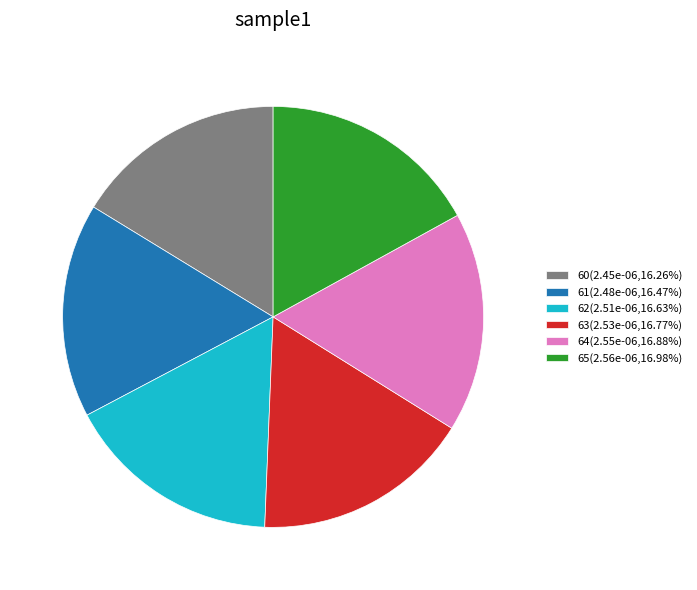

Does 63(2.53e-06,16.77%) account for over 50% of the chart?

No